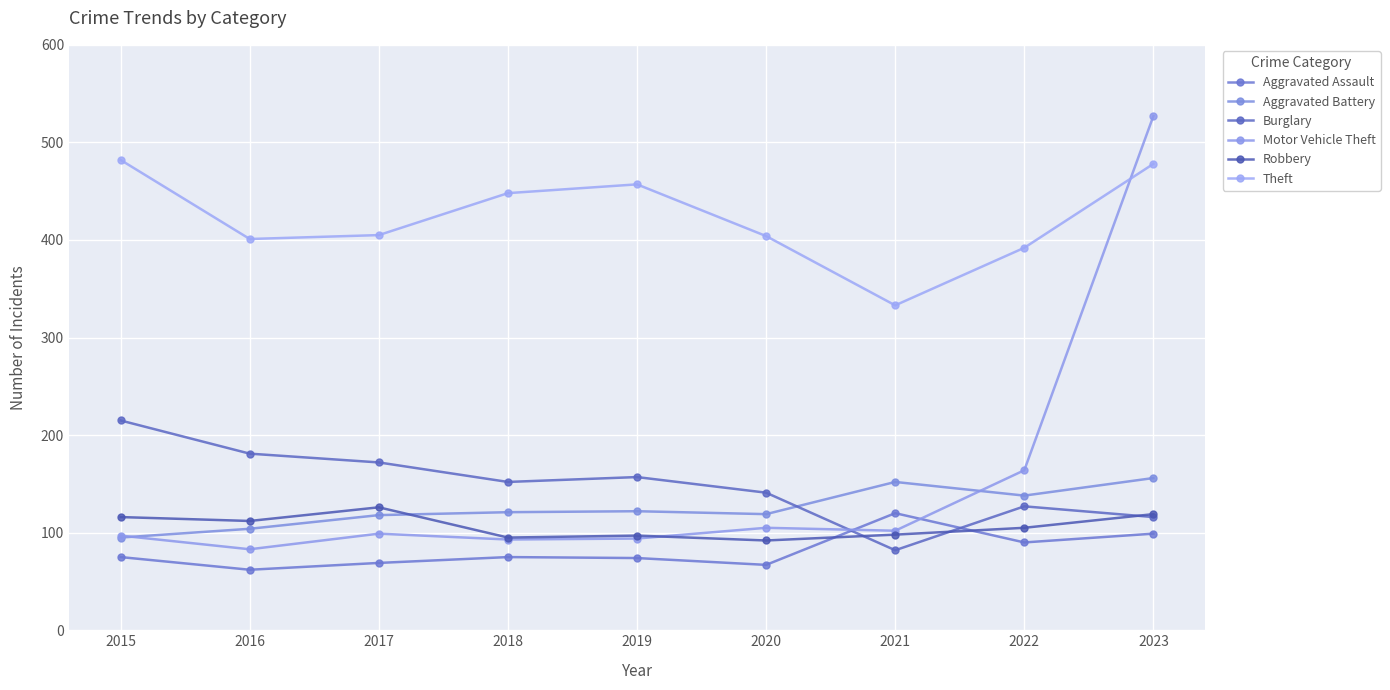

Which series has the largest total across all categories?

Theft